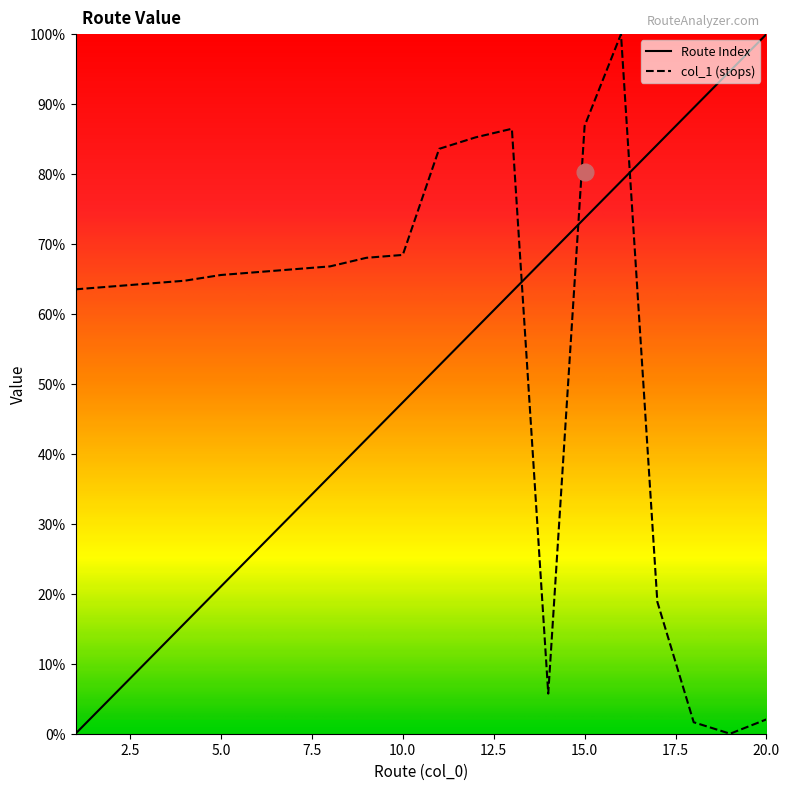

Which series has the largest range (max minus min)?

Route Index